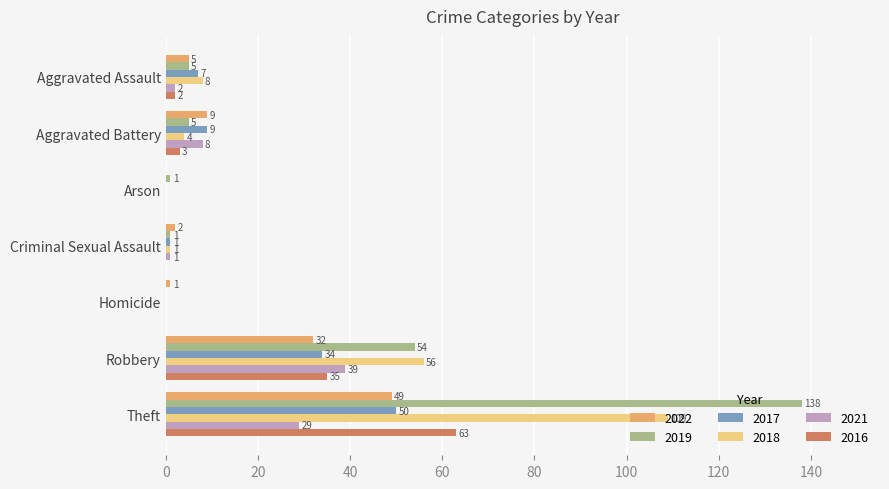

Which series changed the most between Aggravated Assault and Criminal Sexual Assault?

2018